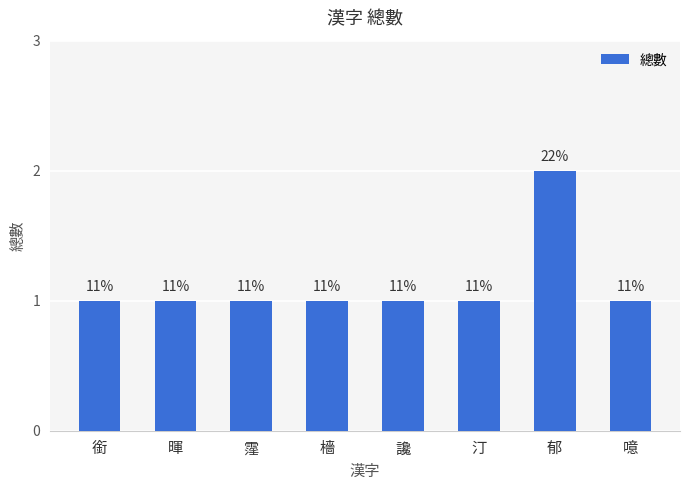

How many bars are there in total?

8